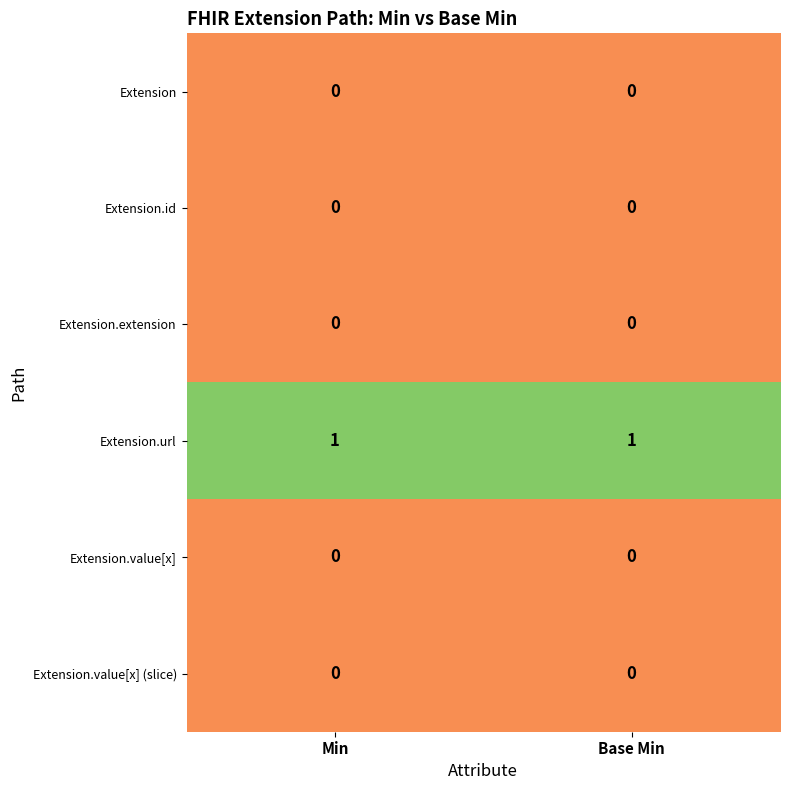

What is the spread (max minus min) of values at Base Min?

1